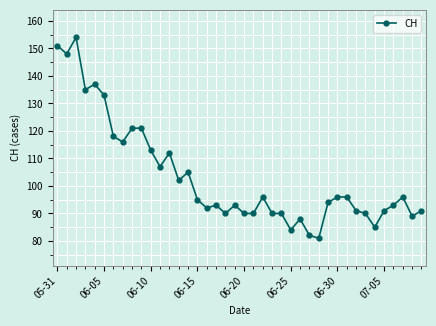

What is the difference between the second highest and minimum values?

70